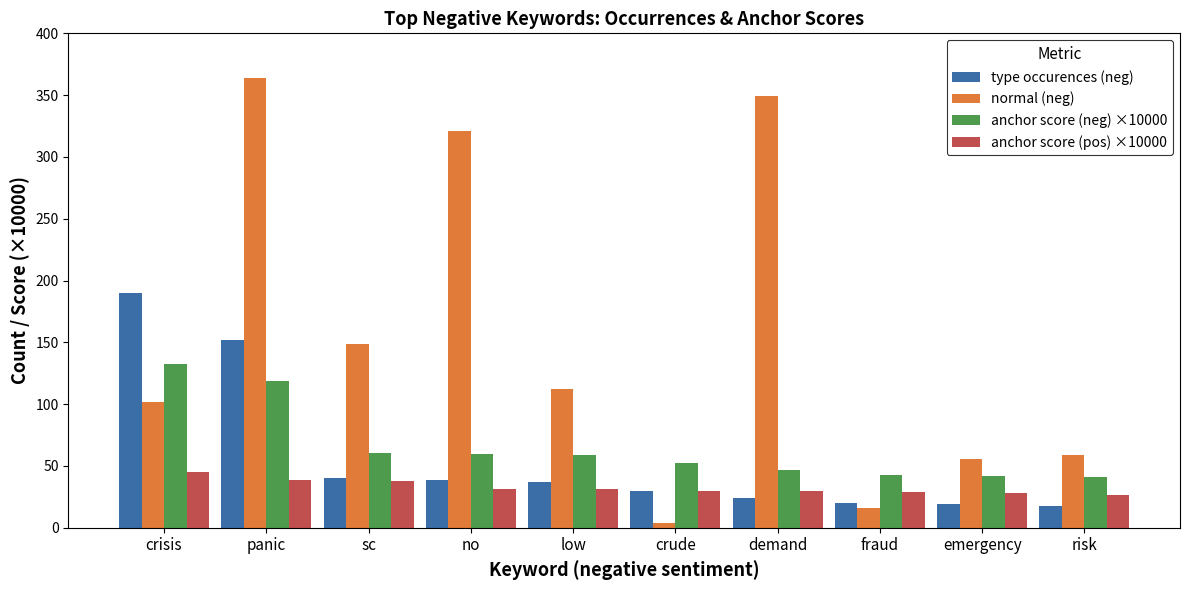

How many groups of bars are there?

10